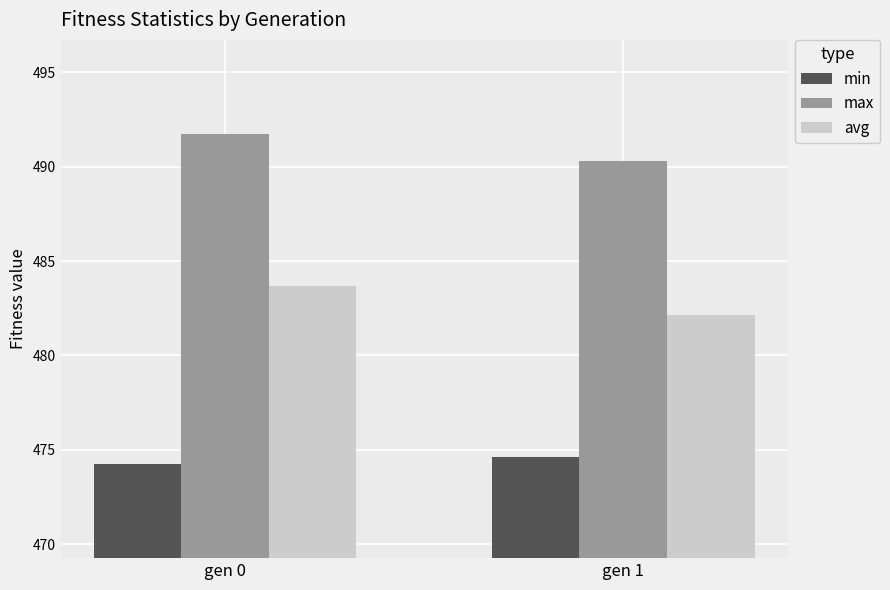

Which series has the largest range (max minus min)?

avg